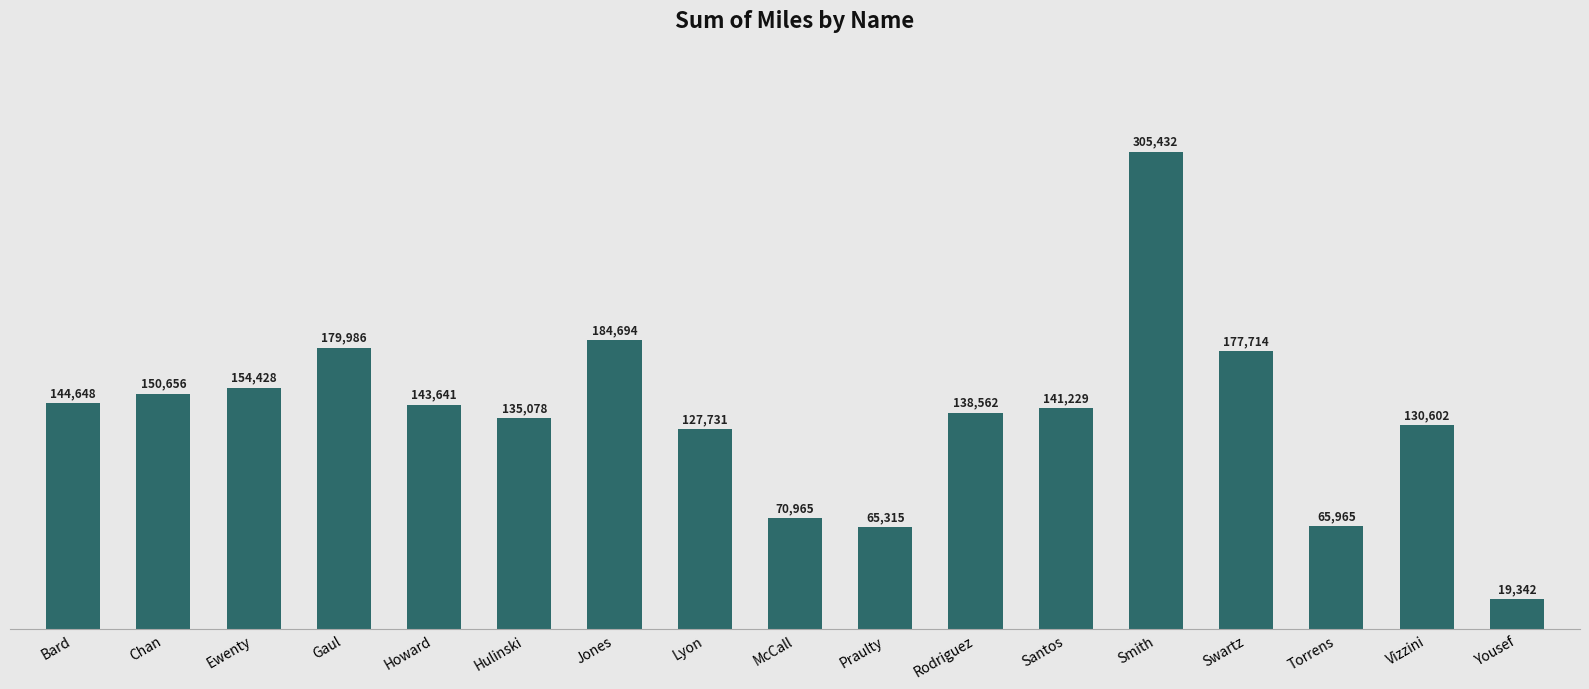

Rank the categories by value from highest to lowest.

Smith, Jones, Gaul, Swartz, Ewenty, Chan, Bard, Howard, Santos, Rodriguez, Hulinski, Vizzini, Lyon, McCall, Torrens, Praulty, Yousef